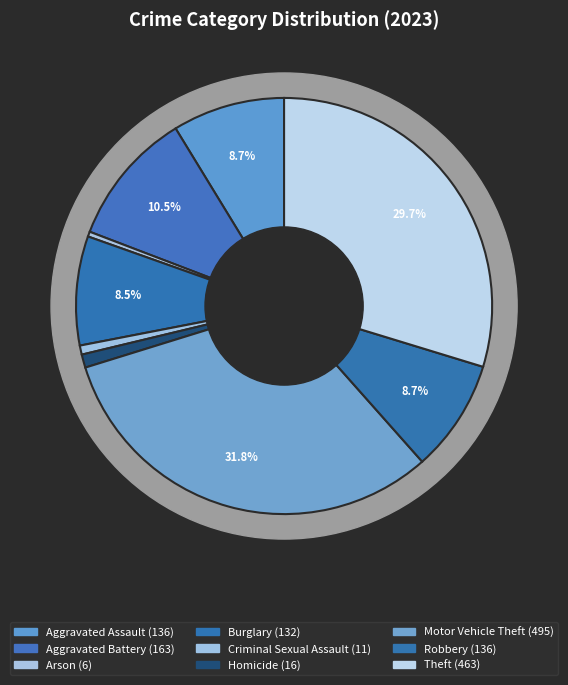

The Aggravated Battery slice represents 25% of the pie. True or false?

False